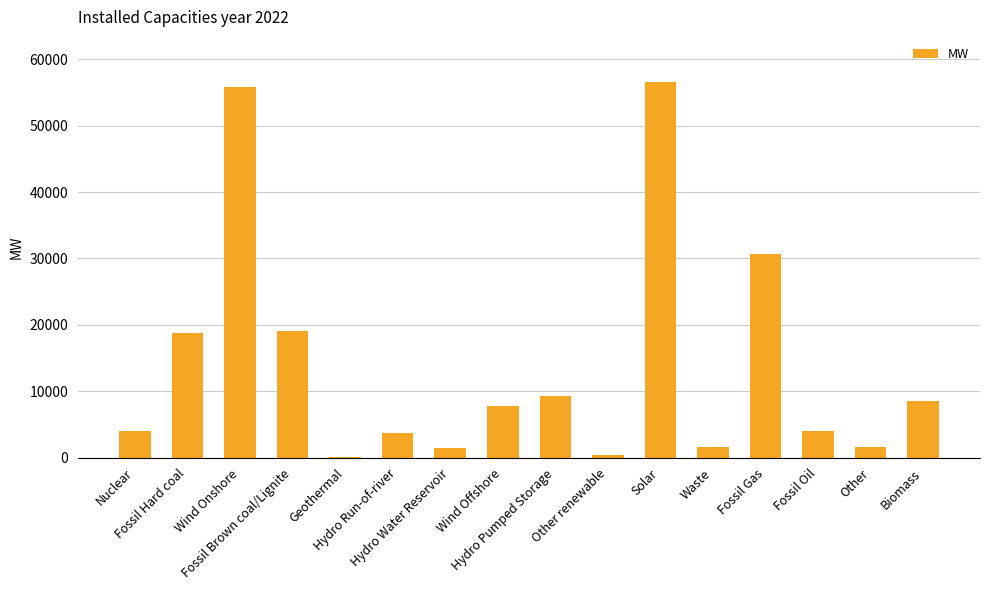

How many categories are shown in the chart?

16